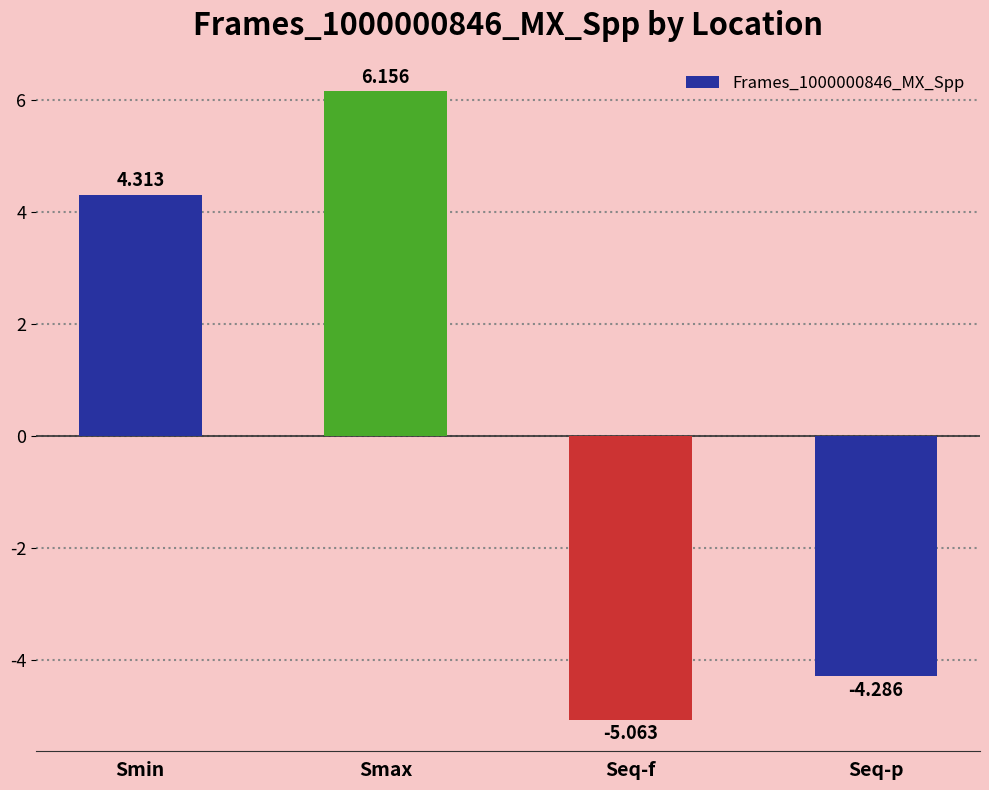

Rank the categories by value from lowest to highest.

Seq-f, Seq-p, Smin, Smax